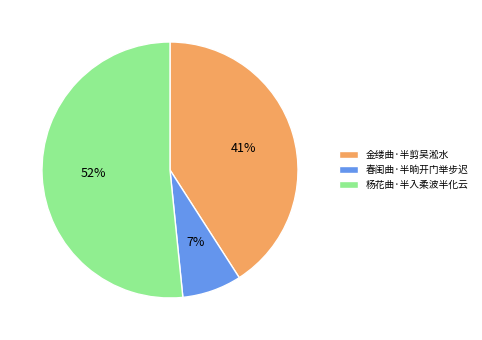

Which slice is the largest?

杨花曲·半入柔波半化云